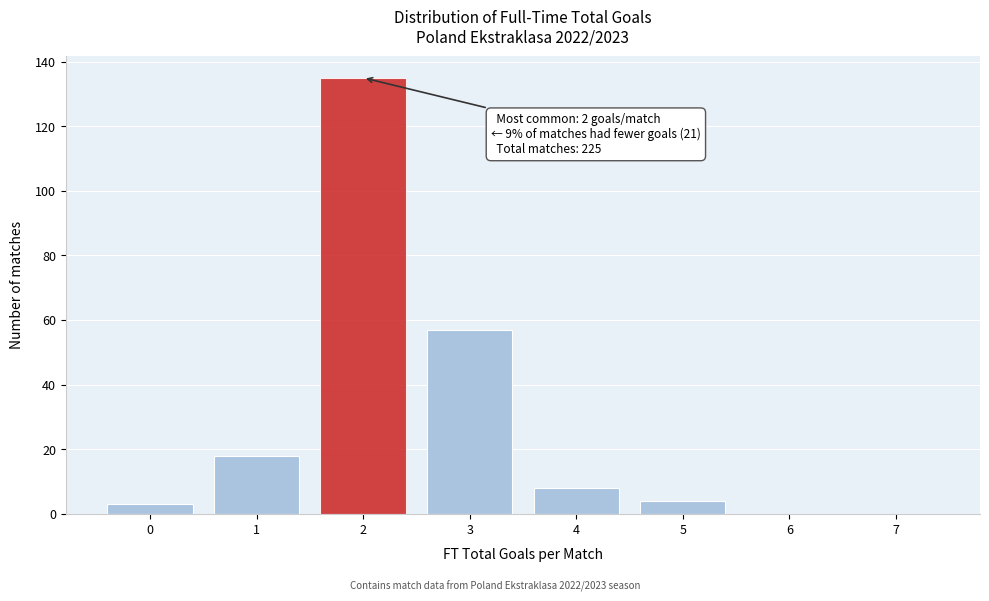

Over which range of the x-axis is the bar tallest?

1.5 to 2.5